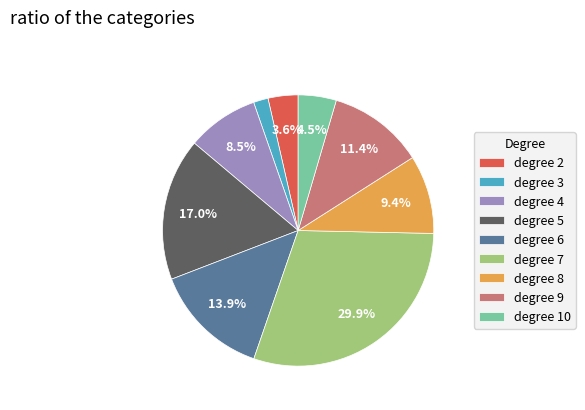

What is the largest slice in the pie chart?

degree 7